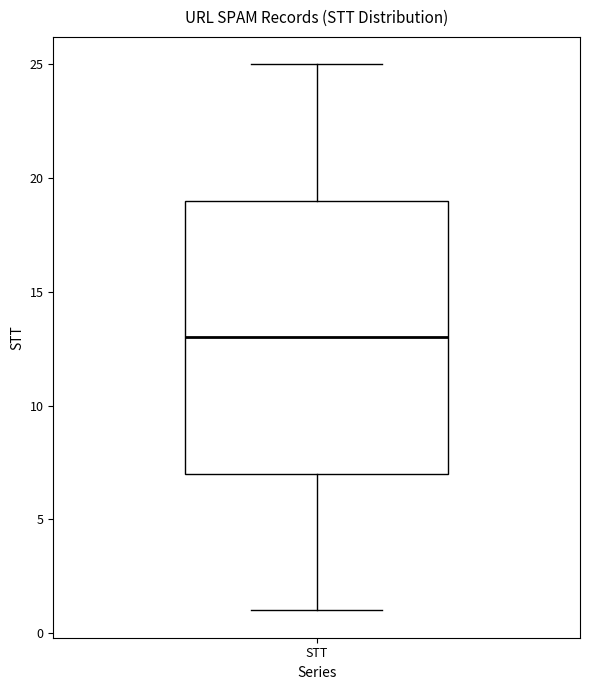

Read this box plot against the y-axis: the position of the median line, the range covered by the box, and the ends of both whiskers. The values are not printed on the chart, so give them approximately, as read against the axis.

median 13, box 7 to 19, whiskers 1 to 25